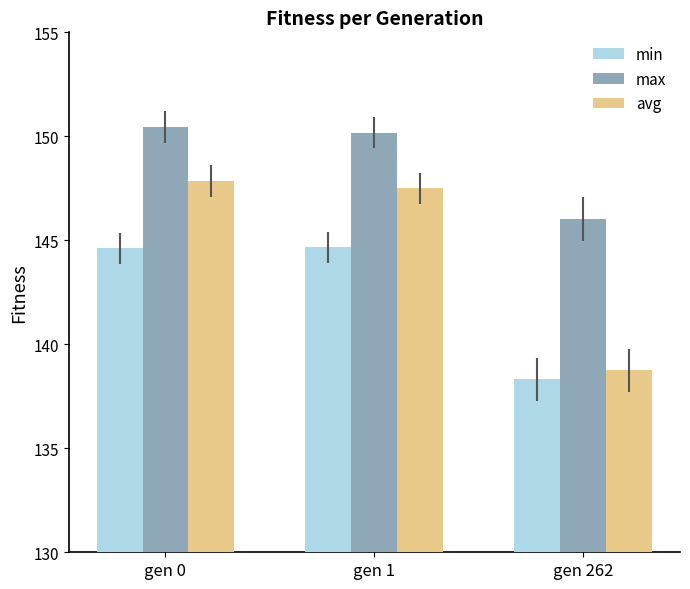

What is the total value across all series at gen 0?

442.9